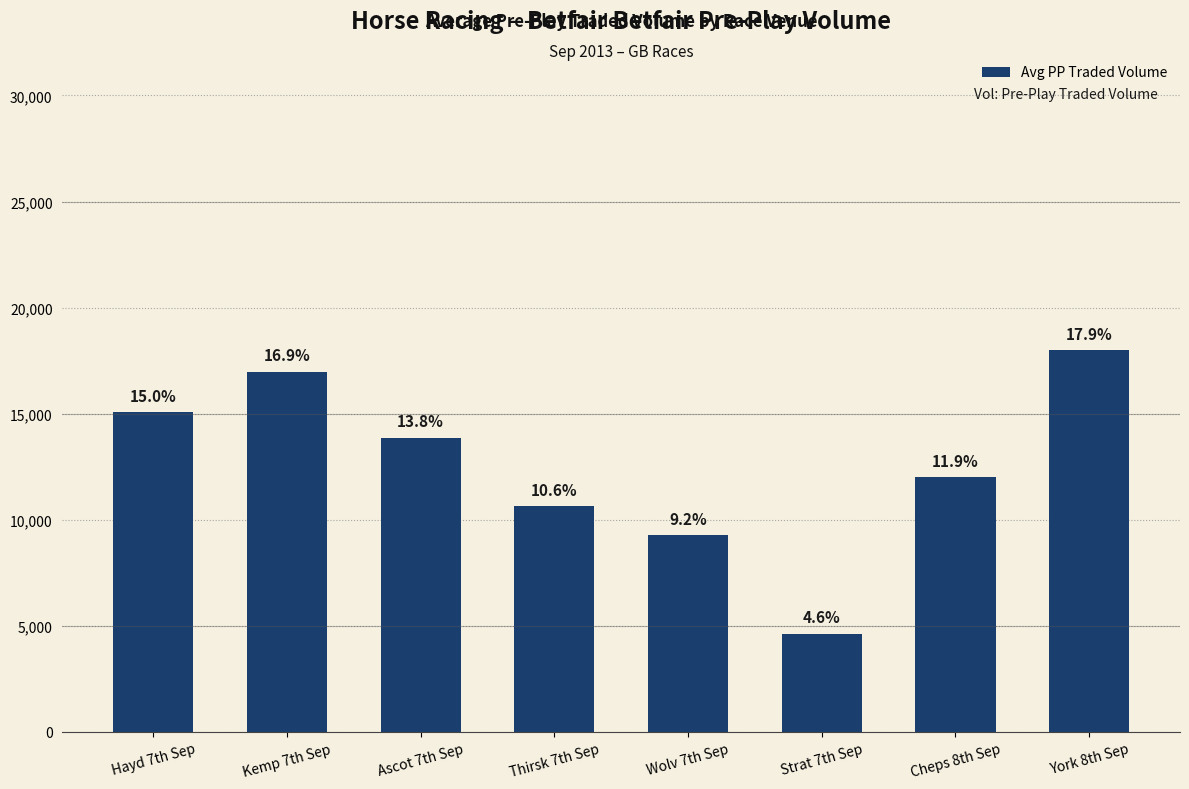

Which label corresponds to the largest value in the chart?

York 8th Sep